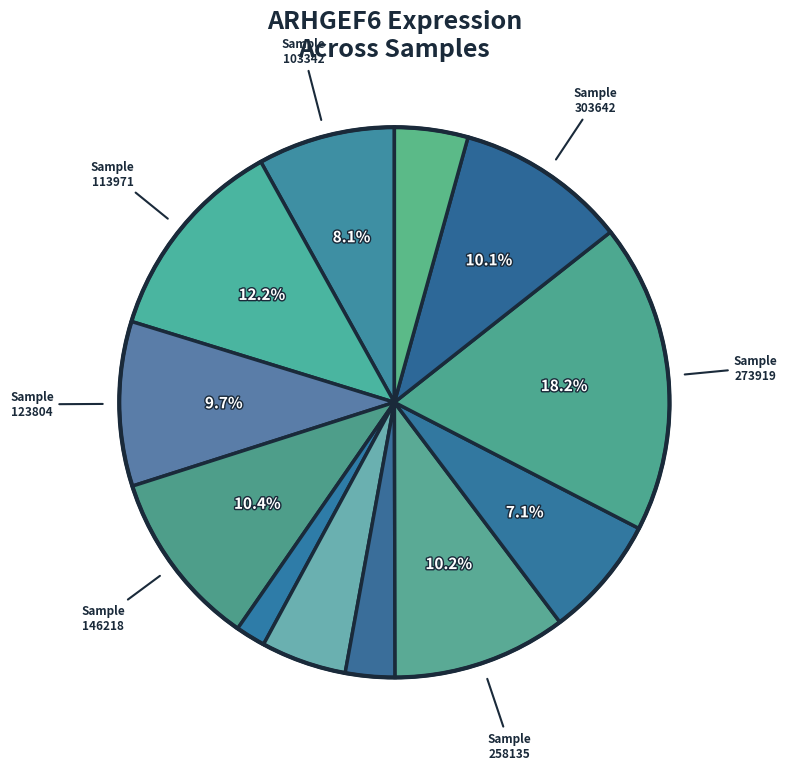

How many segments does this pie chart have?

12